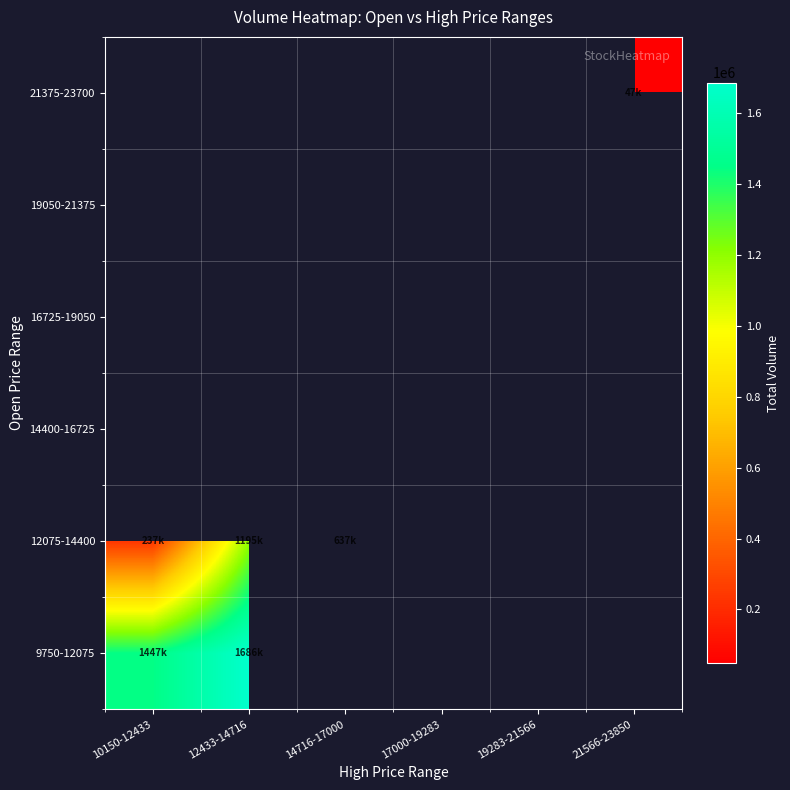

Is it true that 9750-12075 equals 1115655.8 at 12433-14716?

False